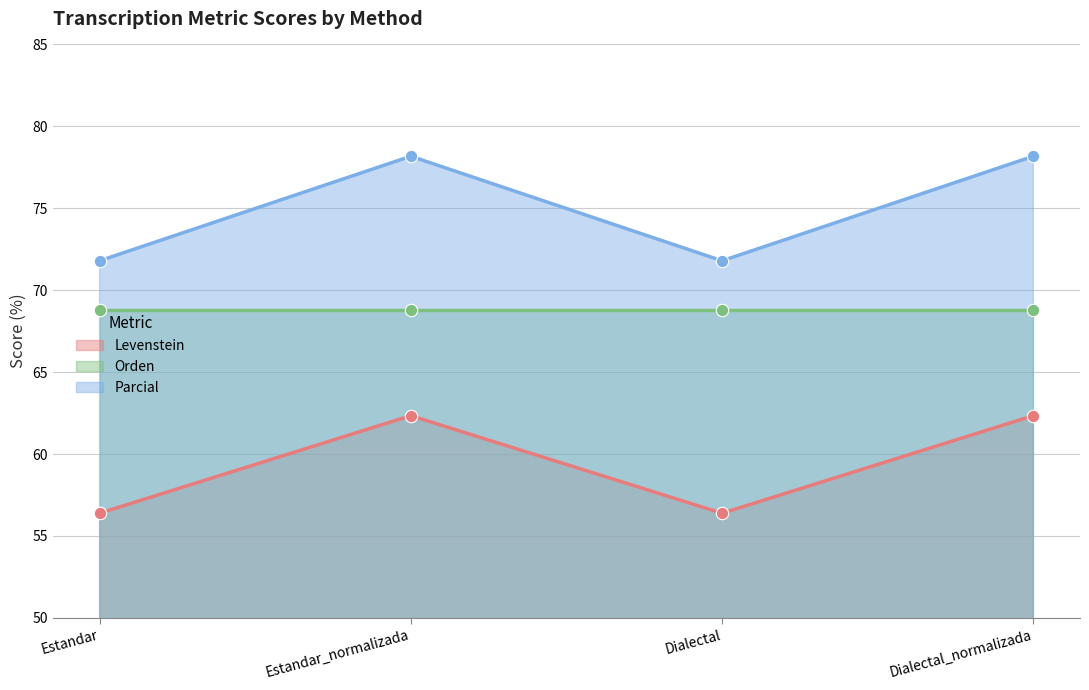

Is the value of Levenstein at Estandar greater than the value of Parcial at Estandar?

No